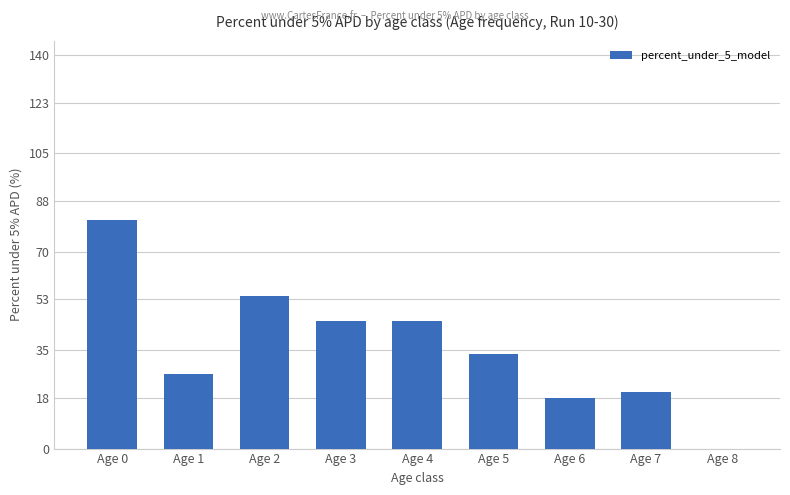

The chart shows a value of 30.5 at Age 4. True or false?

False